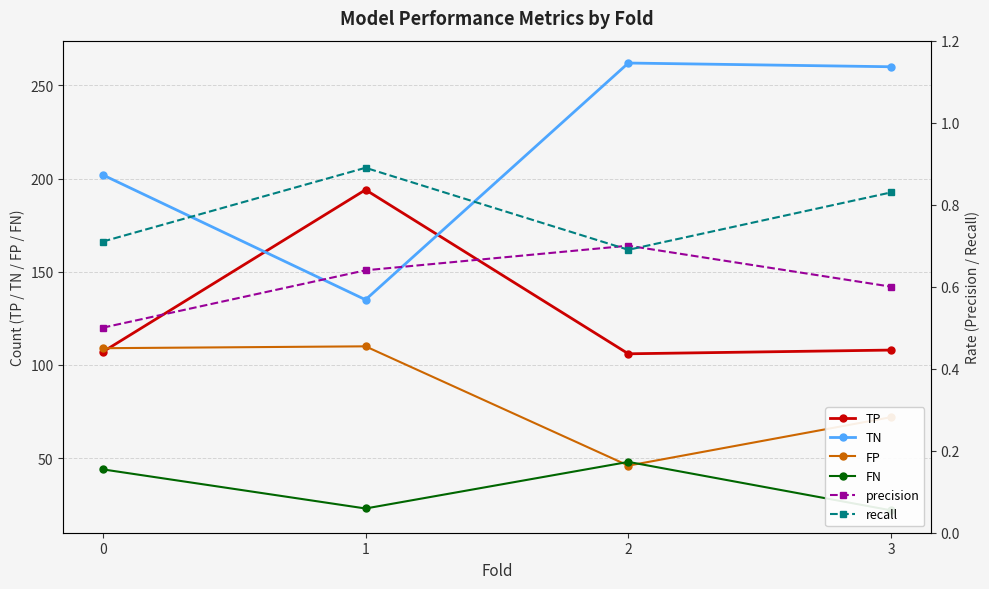

What are all the series names shown in the legend?

TP, TN, FP, FN, precision, recall